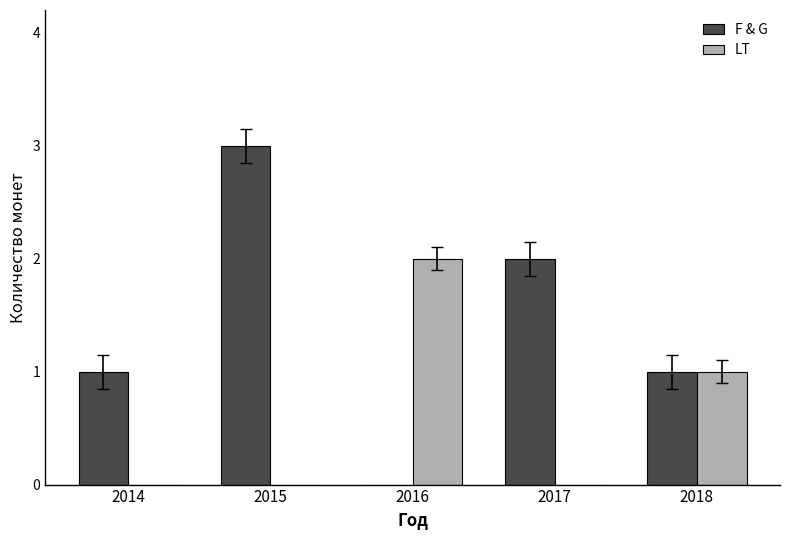

At which label does LT reach its peak?

2016